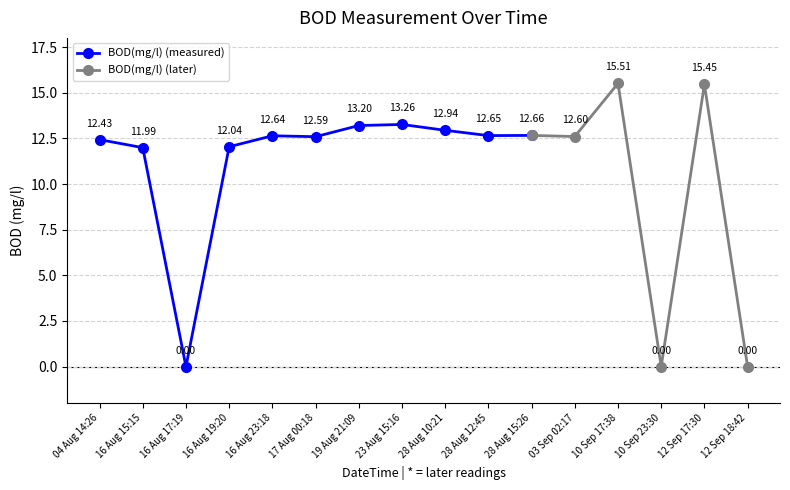

Reading left to right, transcribe all the data shown in this chart.

04 Aug 14:26=12.4	16 Aug 15:15=12.0	16 Aug 17:19=0.0	16 Aug 19:20=12.0	16 Aug 23:18=12.6	17 Aug 00:18=12.6	19 Aug 21:09=13.2	23 Aug 15:16=13.3	28 Aug 10:21=12.9	28 Aug 12:45=12.7	28 Aug 15:26=12.7	03 Sep 02:17=12.6	10 Sep 17:38=15.5	10 Sep 23:30=0.0	12 Sep 17:30=15.4	12 Sep 18:42=0.0